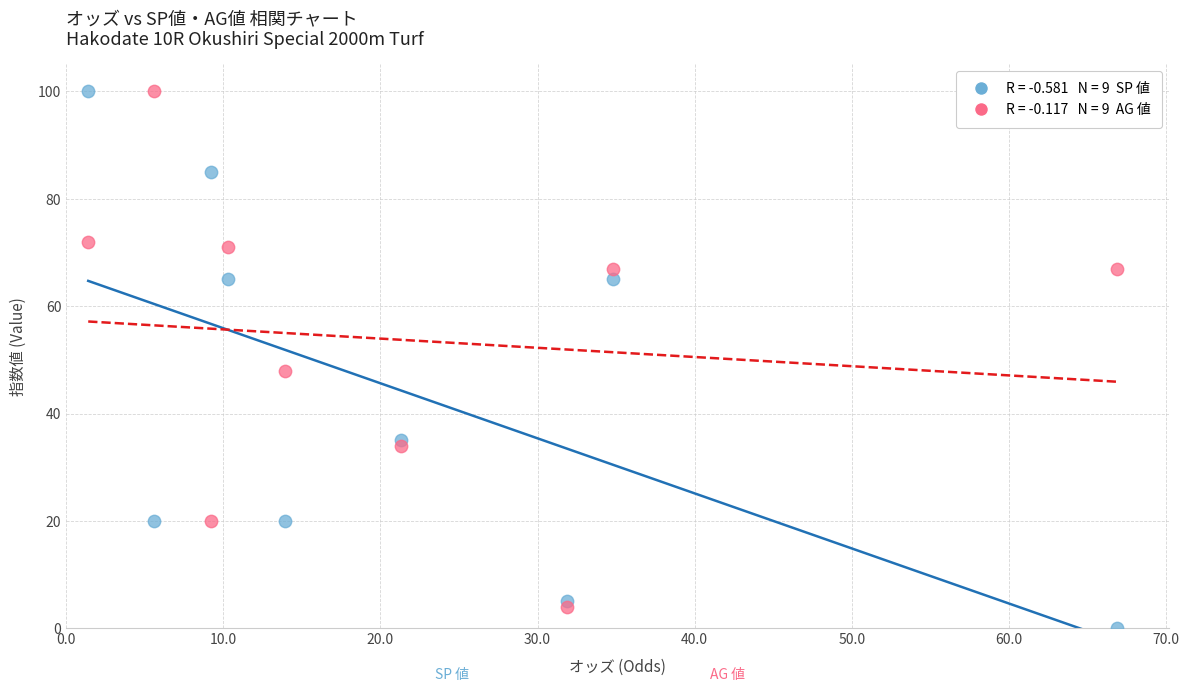

Across all series, what Y value is closest to 50?

48